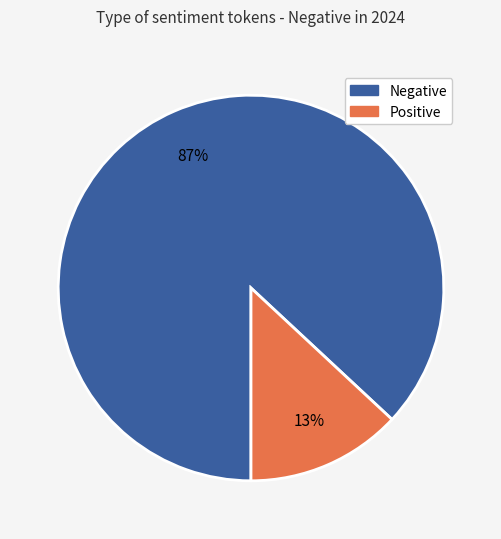

To the nearest percent, what is the average slice percentage?

50%